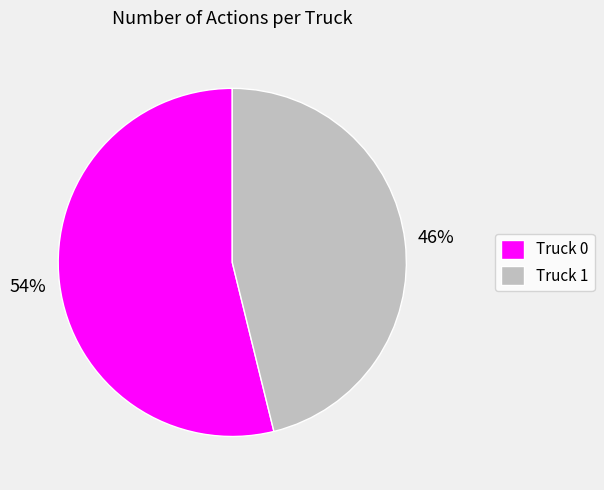

Do Truck 0 and Truck 1 together represent more than half of the pie?

Yes